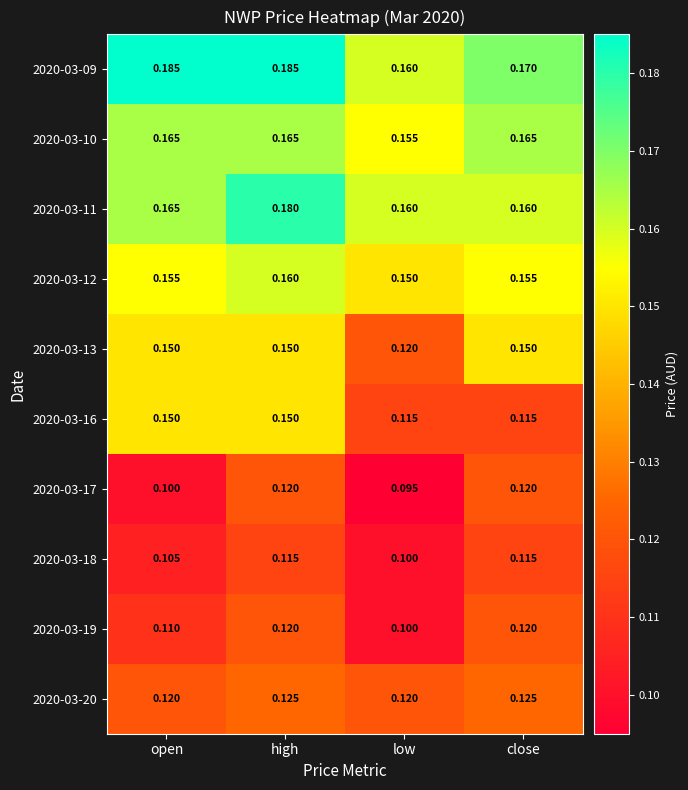

What is the spread (max minus min) of values at low?

0.1